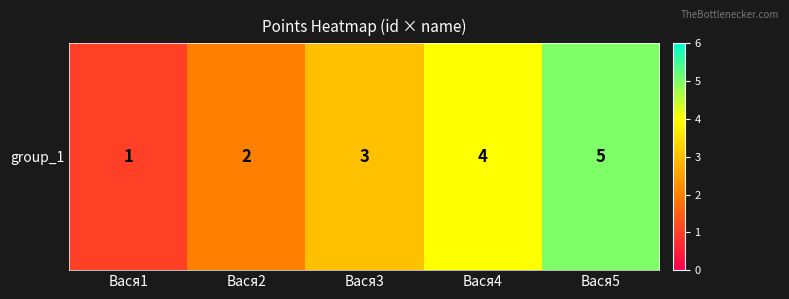

What is the greatest value displayed?

5